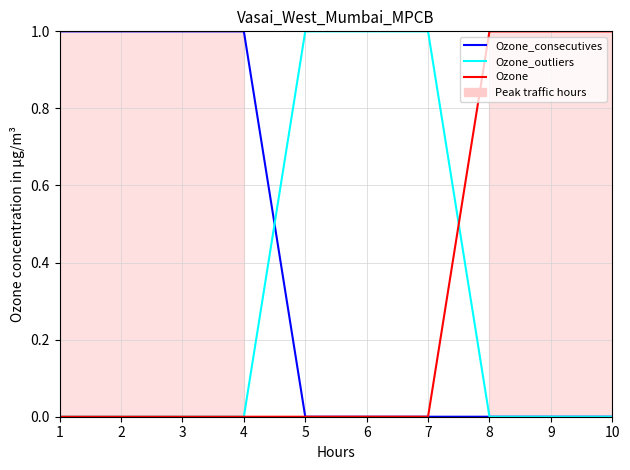

Is it true that Ozone_consecutives equals 0 at 6?

True